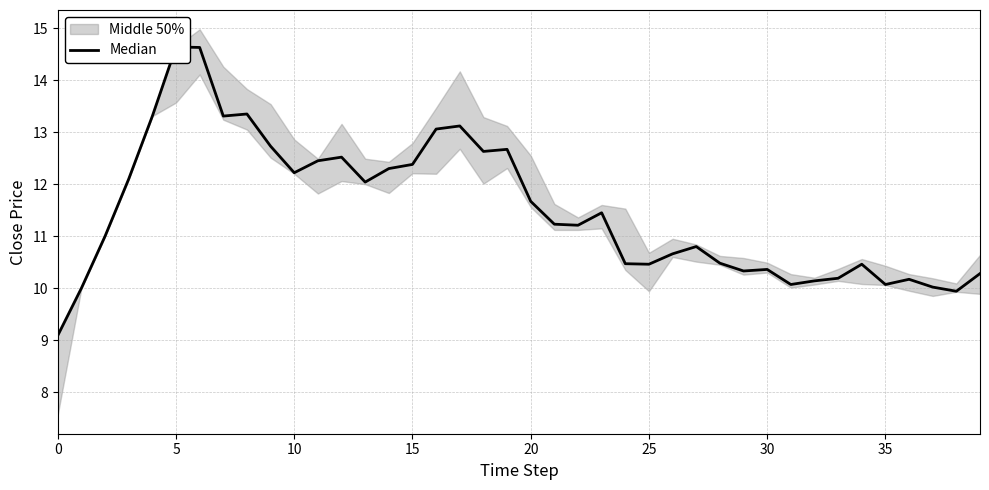

Reading left to right, transcribe all the data shown in this chart.

9.1	10.0	11.0	12.1	13.3	14.6	14.6	13.3	13.3	12.7	12.2	12.4	12.5	12.0	12.3	12.4	13.1	13.1	12.6	12.7	11.7	11.2	11.2	11.4	10.5	10.5	10.7	10.8	10.5	10.3	10.4	10.1	10.1	10.2	10.5	10.1	10.2	10.0	9.9	10.3